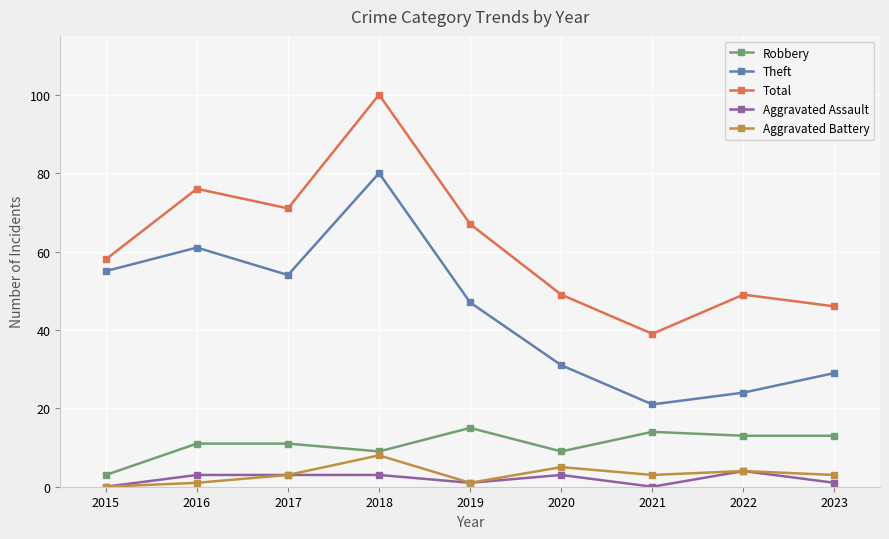

True or false: Robbery has a value of 18 at 2021.

False